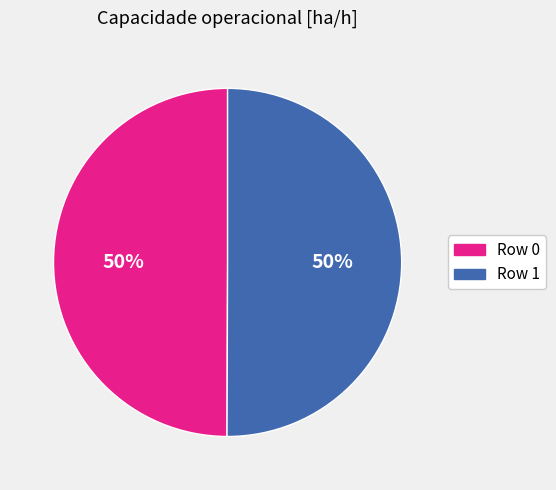

To the nearest percent, what percentage of the pie is Row 1?

50%